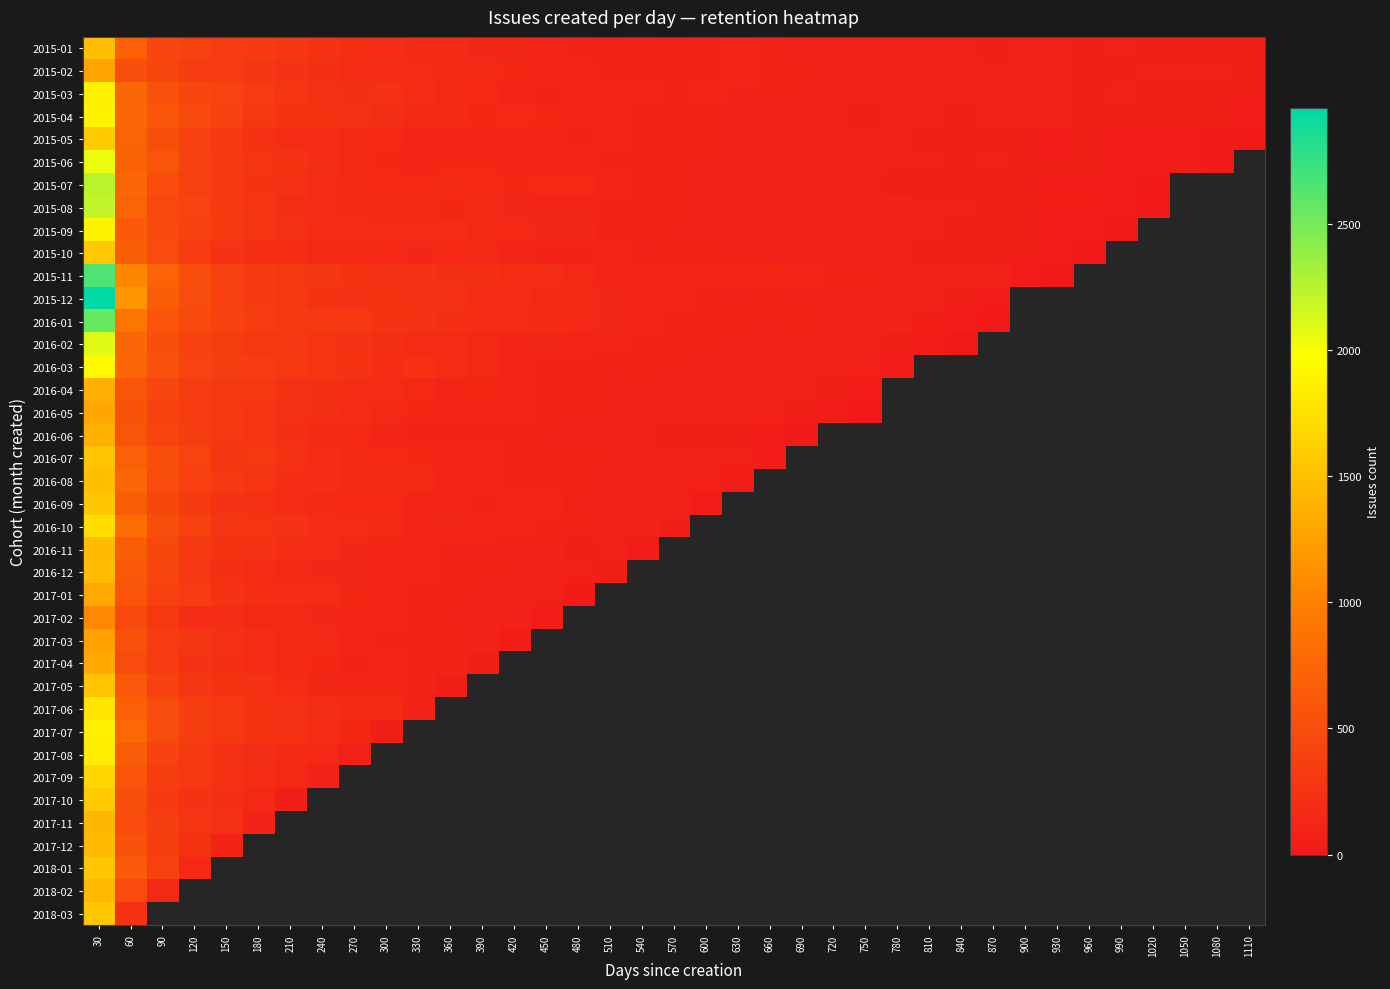

What is the spread (max minus min) of values at 150?

291.0